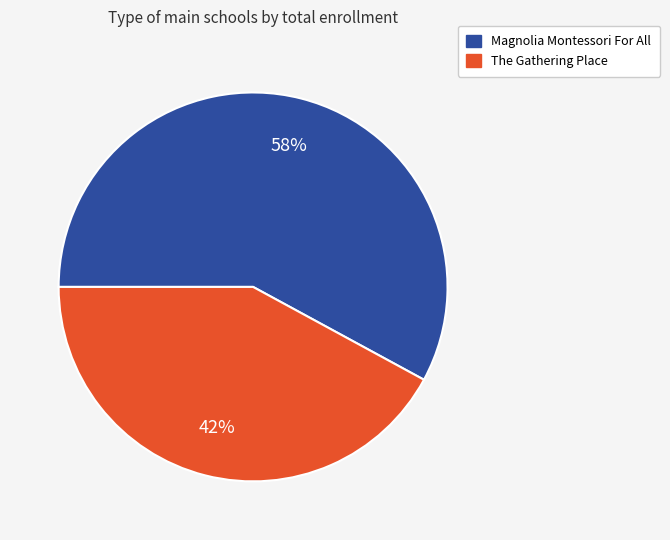

To the nearest percent, what is the difference between the largest and smallest slice percentages?

16%